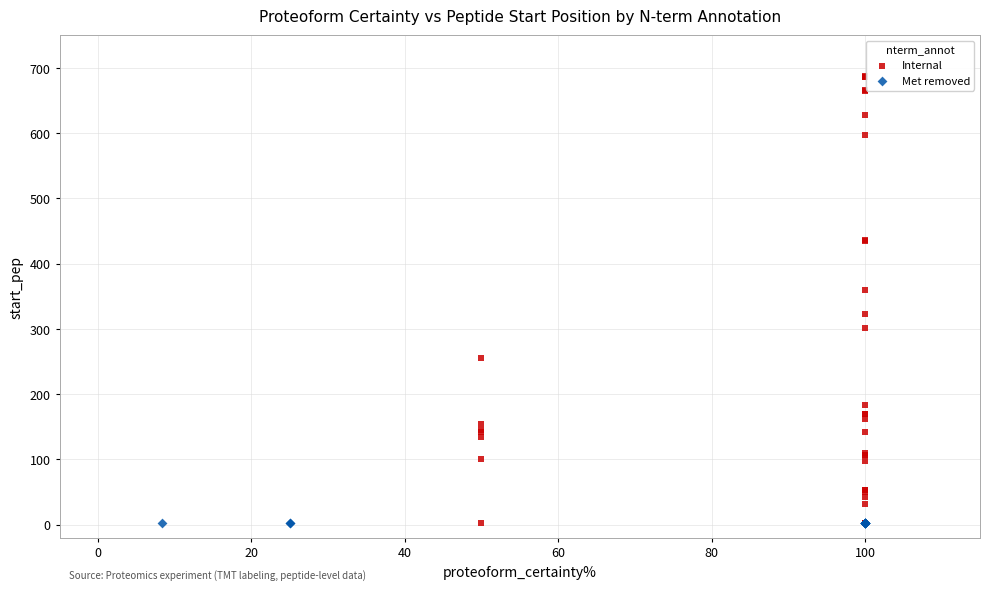

Which series reaches the maximum Y coordinate?

Internal